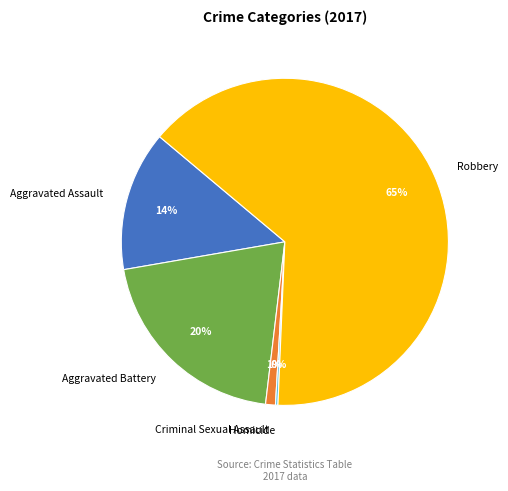

What is the majority slice?

Robbery